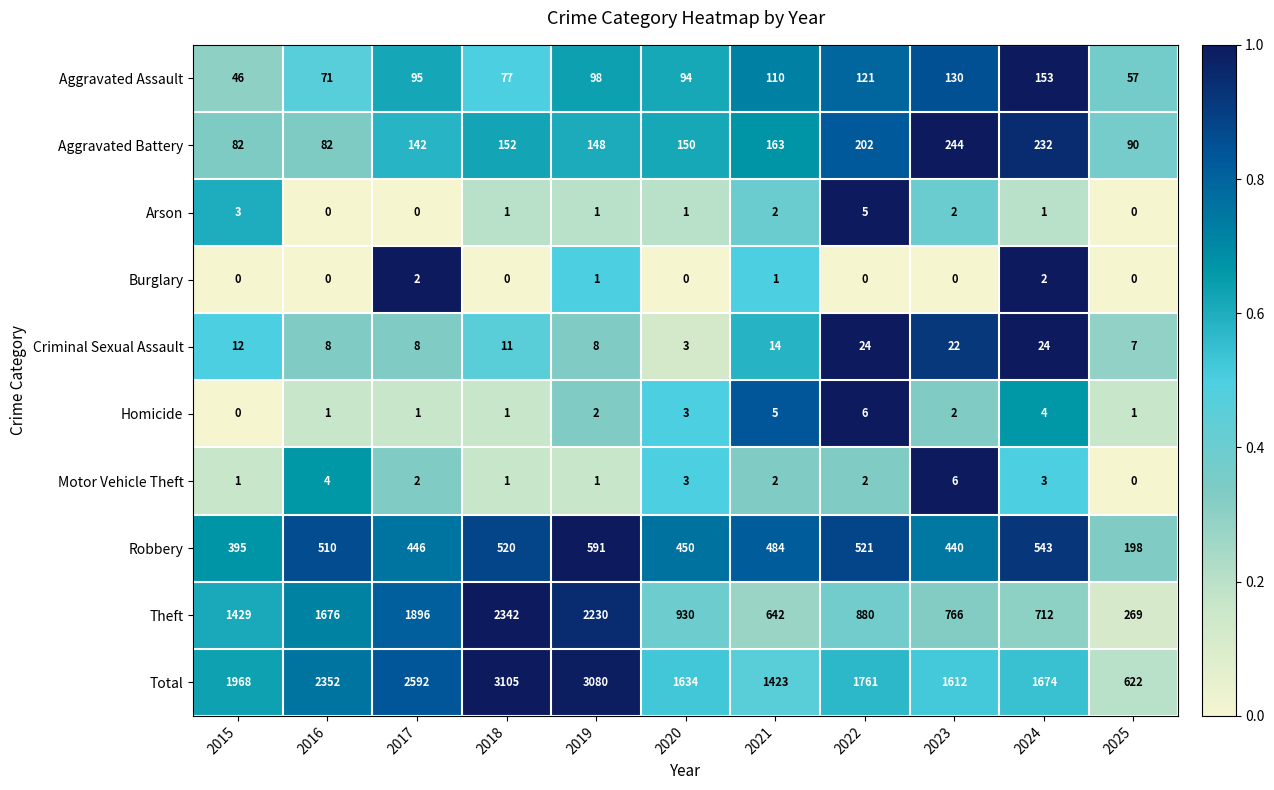

Which category has the highest value in the Theft series?

2018